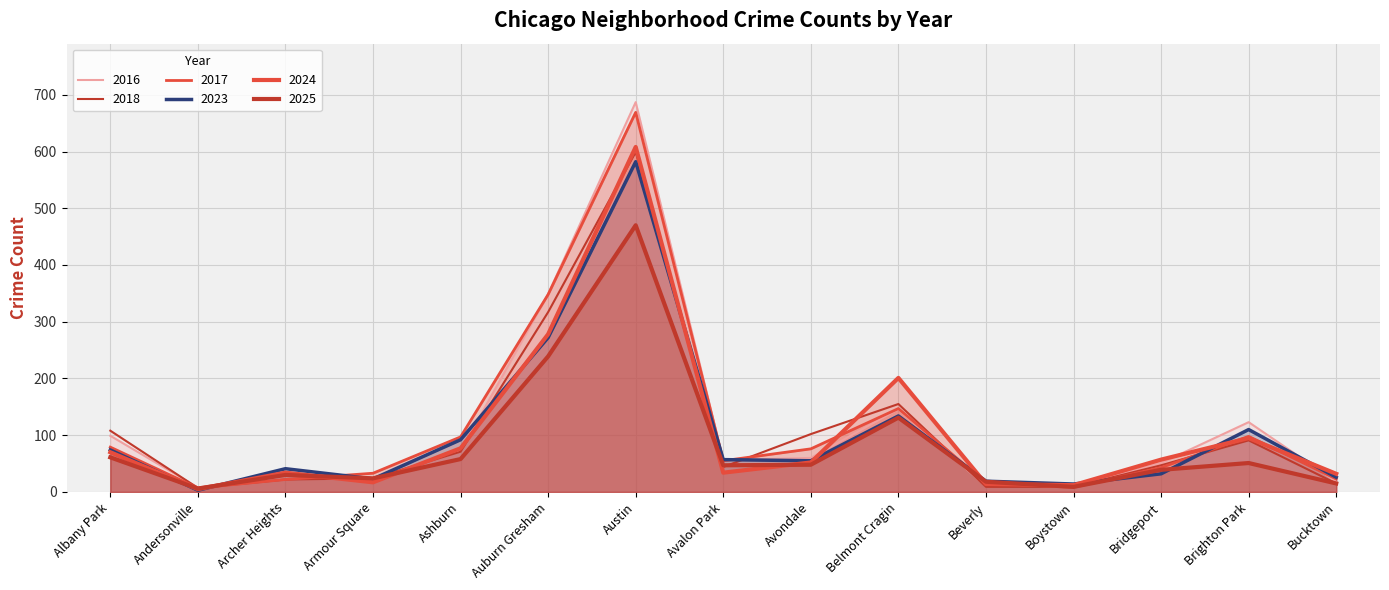

At which category is the sum across all series the highest?

Austin